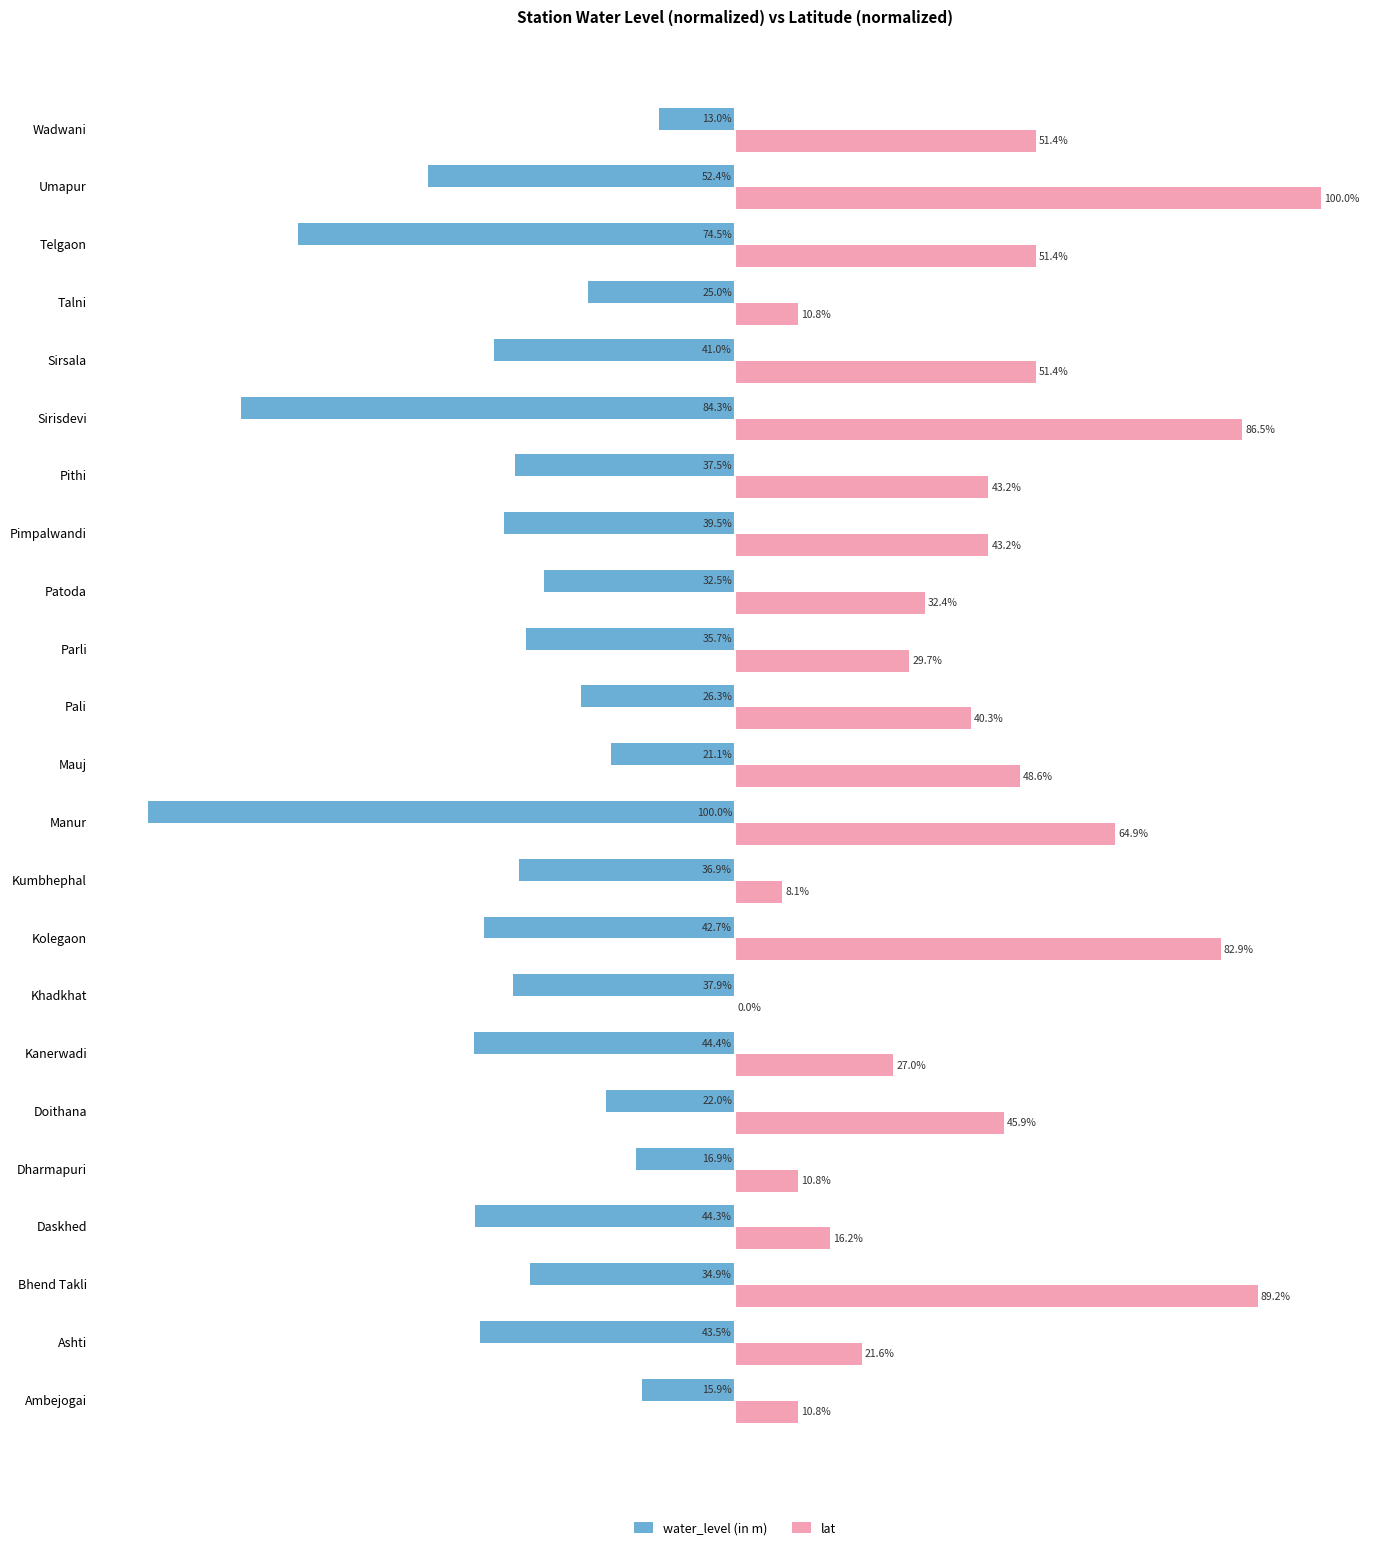

Which series has the largest total across all categories?

lat